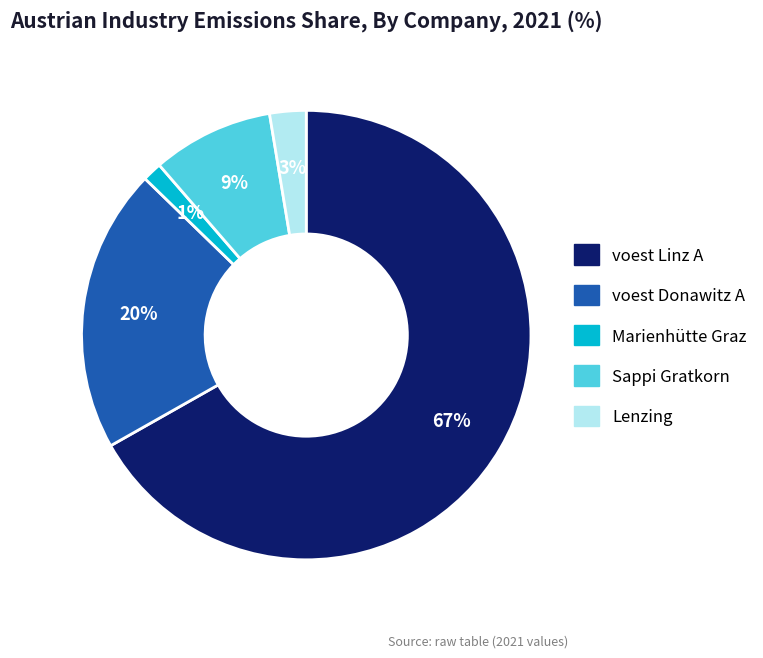

To the nearest percent, what percentage of the pie is voest Linz A?

67%